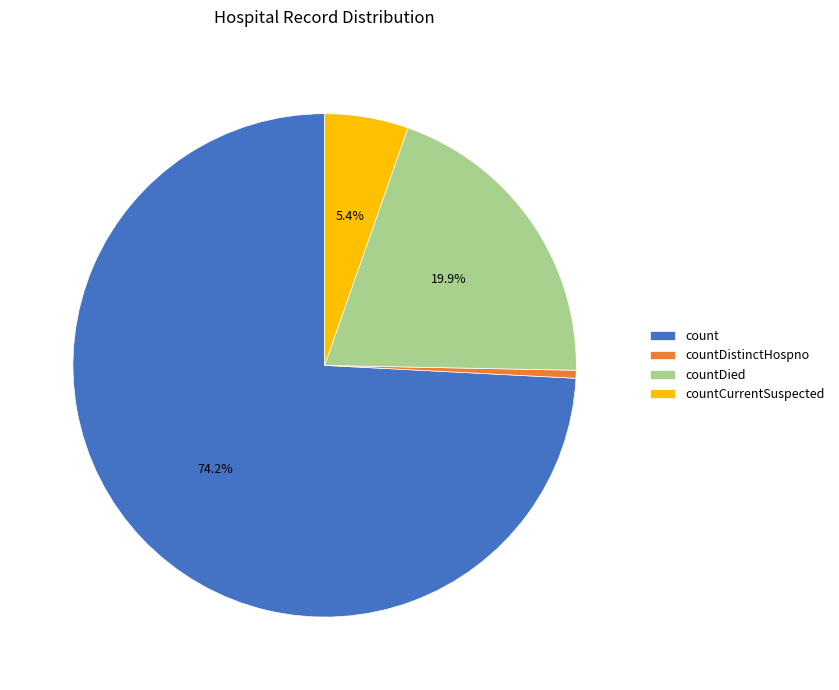

How much of the chart is everything except countCurrentSuspected?

94.6%